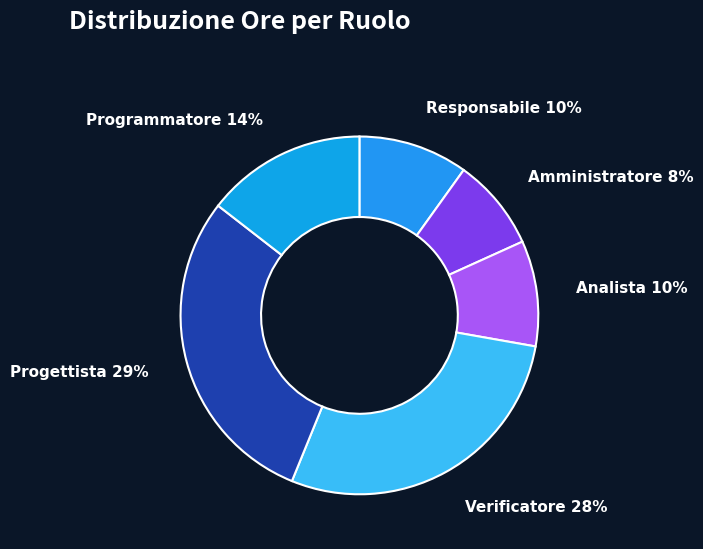

Is there a majority slice in this chart?

No